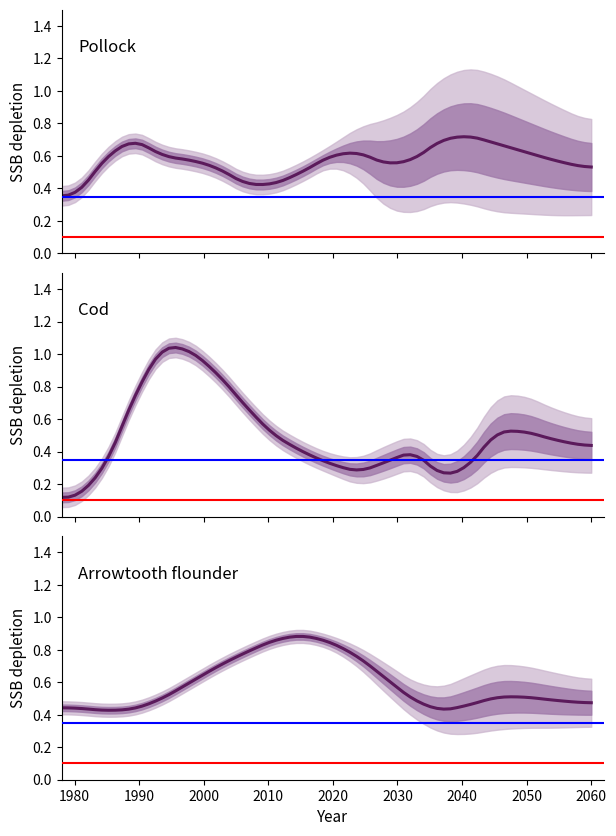

Is this an area chart (filled region under the line)?

No